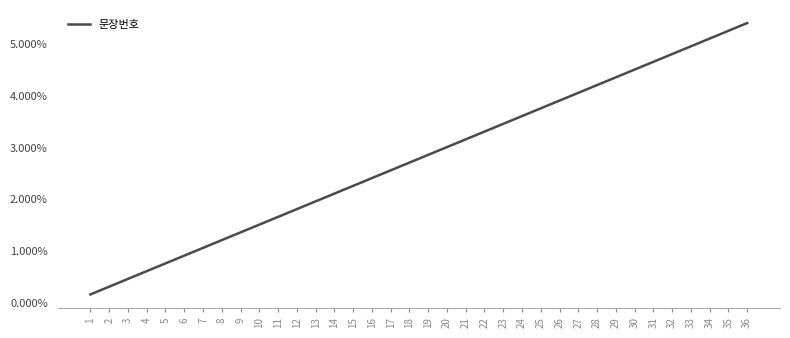

Between 28 and 23, which is larger?

28